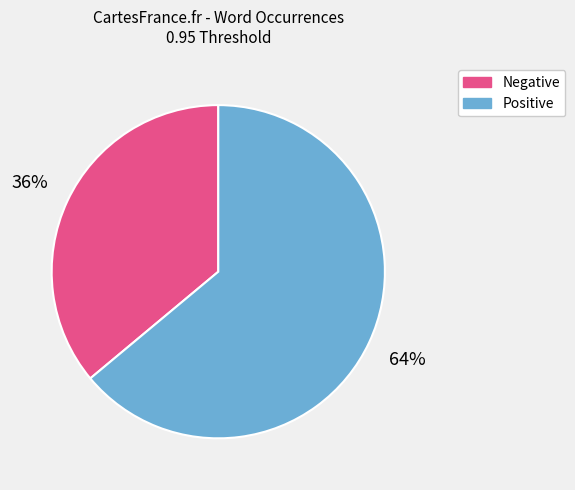

To the nearest percent, what is the difference between the largest and smallest slice percentages?

28%